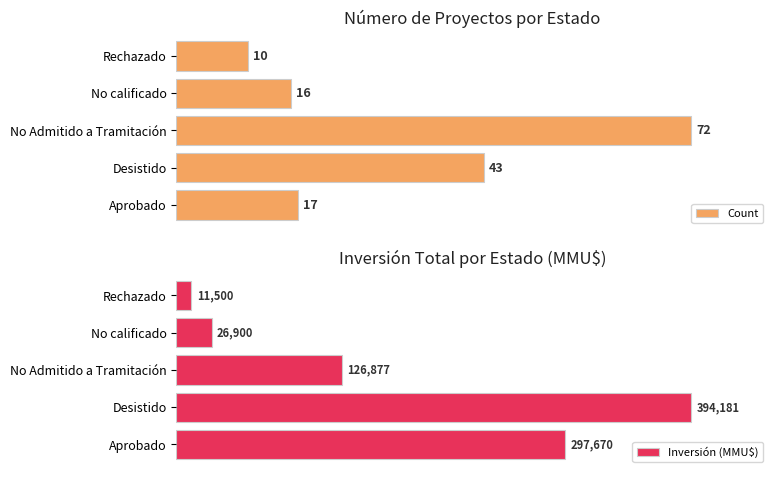

At which label is Count closest to 41?

Desistido